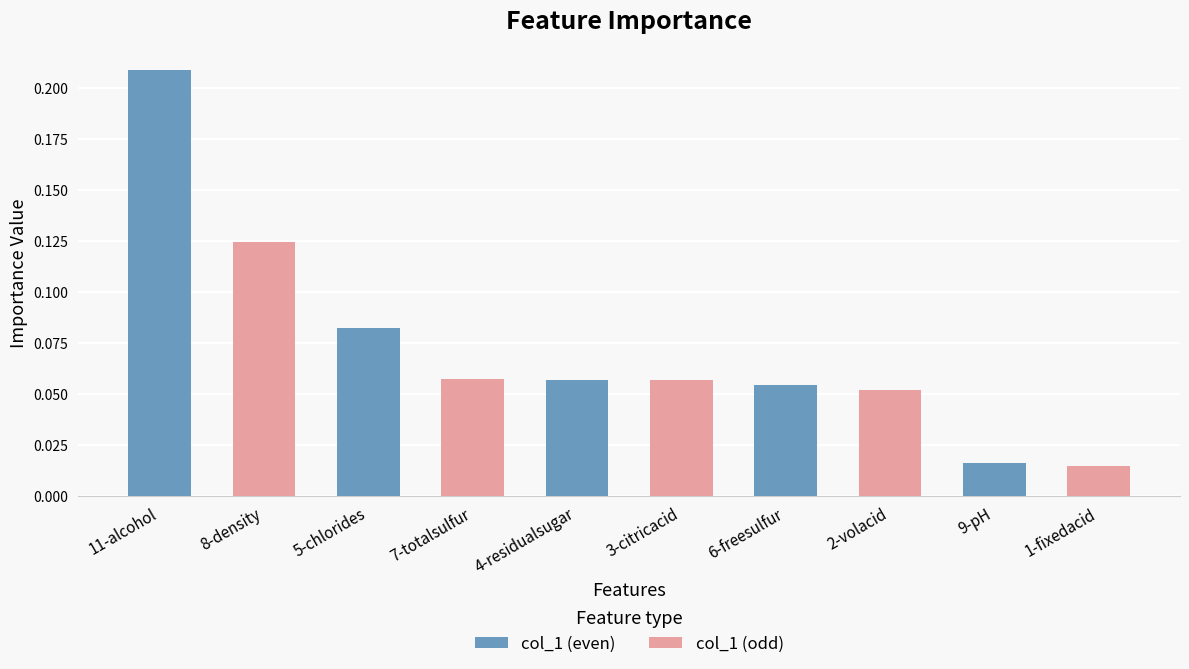

Count the number of categories in the chart.

5